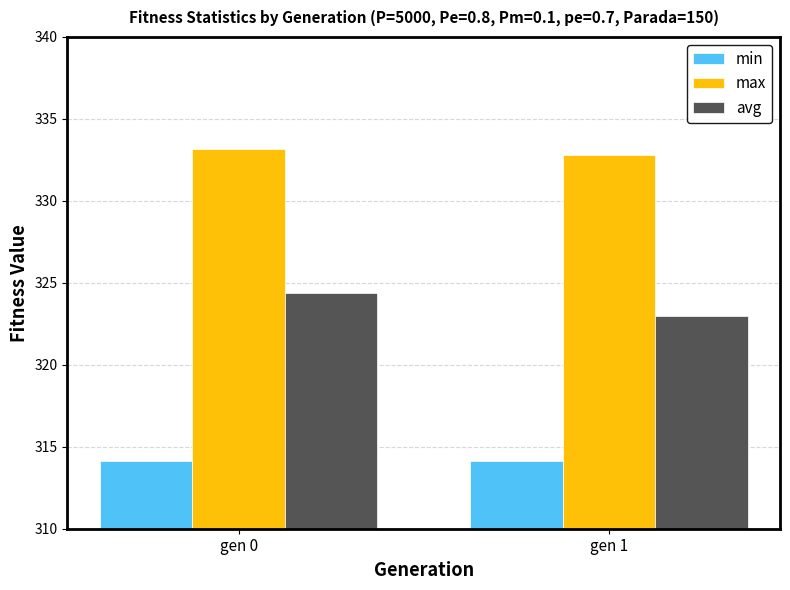

Is the value of max at gen 1 greater than the value of avg at gen 0?

Yes